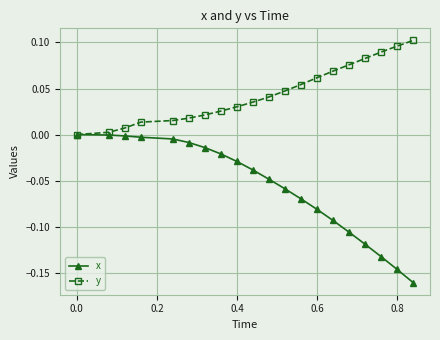

List the series in order of their peak value, highest first.

y, x